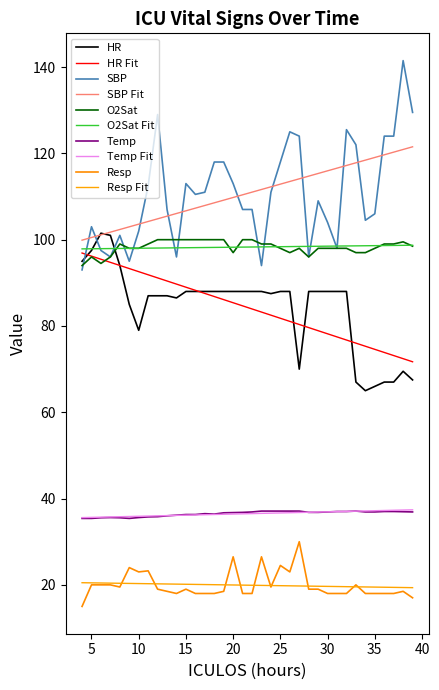

Does the chart have visible grid lines?

No